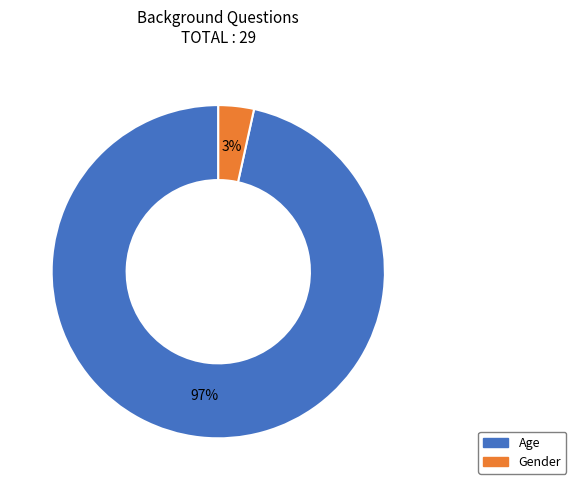

Count the number of slices in the pie.

2